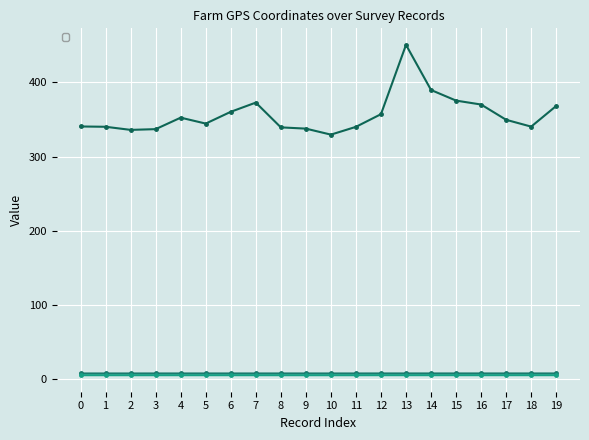

In _farm_gps_latitude, how many points are lower than both neighbors (excluding endpoints)?

3